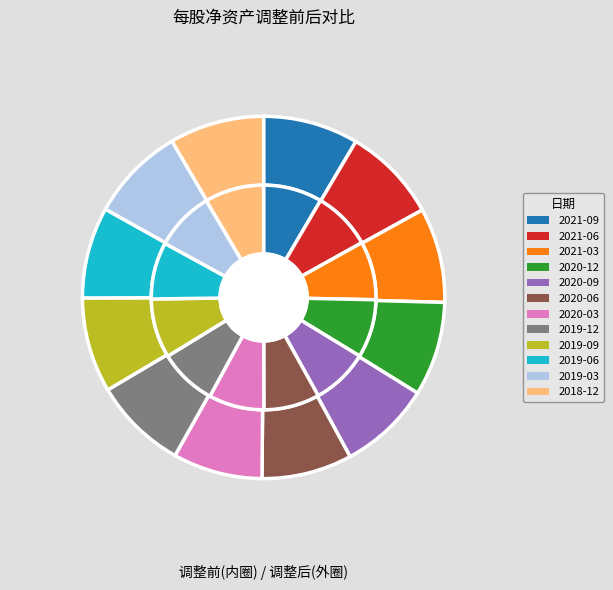

Which has a higher value, 2019-06-30 or 2018-12-31?

2018-12-31